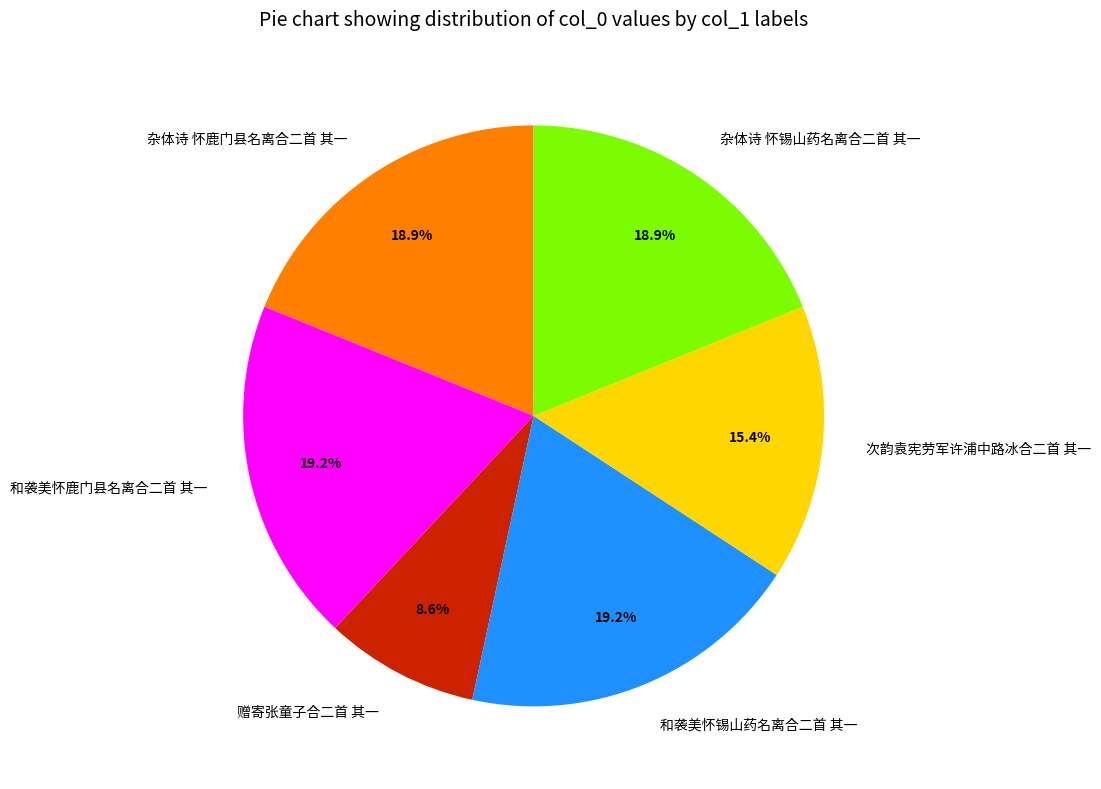

Is 杂体诗 怀锡山药名离合二首 其一 the majority of the pie?

No